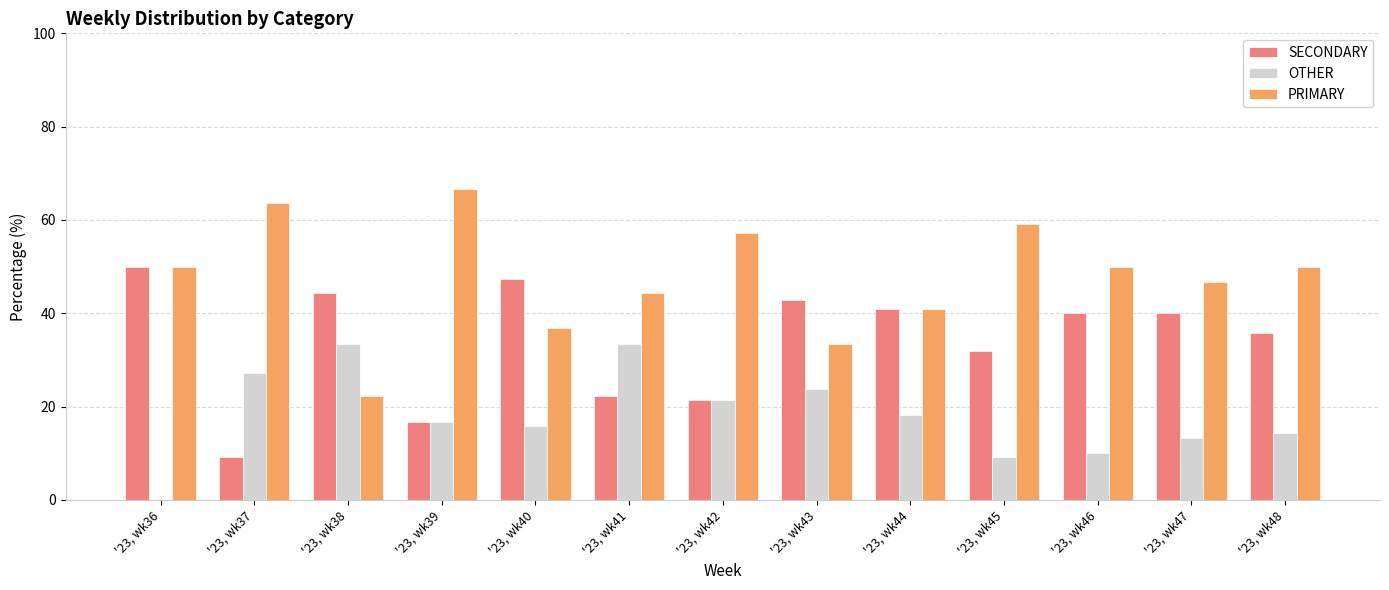

Reading right to left, list all the values displayed in this chart.

SECONDARY: '23, wk48=35.7	'23, wk47=40.0	'23, wk46=40.0	'23, wk45=31.8	'23, wk44=40.9	'23, wk43=42.9	'23, wk42=21.4	'23, wk41=22.2	'23, wk40=47.4	'23, wk39=16.7	'23, wk38=44.4	'23, wk37=9.1	'23, wk36=50.0
OTHER: '23, wk48=14.3	'23, wk47=13.3	'23, wk46=10.0	'23, wk45=9.1	'23, wk44=18.2	'23, wk43=23.8	'23, wk42=21.4	'23, wk41=33.3	'23, wk40=15.8	'23, wk39=16.7	'23, wk38=33.3	'23, wk37=27.3	'23, wk36=0.0
PRIMARY: '23, wk48=50.0	'23, wk47=46.7	'23, wk46=50.0	'23, wk45=59.1	'23, wk44=40.9	'23, wk43=33.3	'23, wk42=57.1	'23, wk41=44.4	'23, wk40=36.8	'23, wk39=66.7	'23, wk38=22.2	'23, wk37=63.6	'23, wk36=50.0